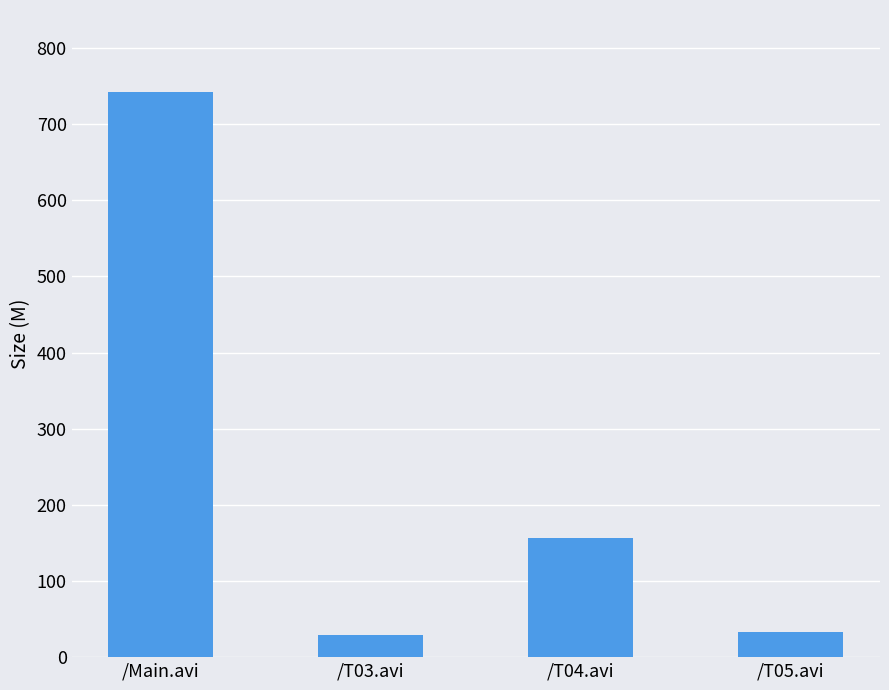

What is the difference between the values at /T04.avi and /Main.avi?

585.5